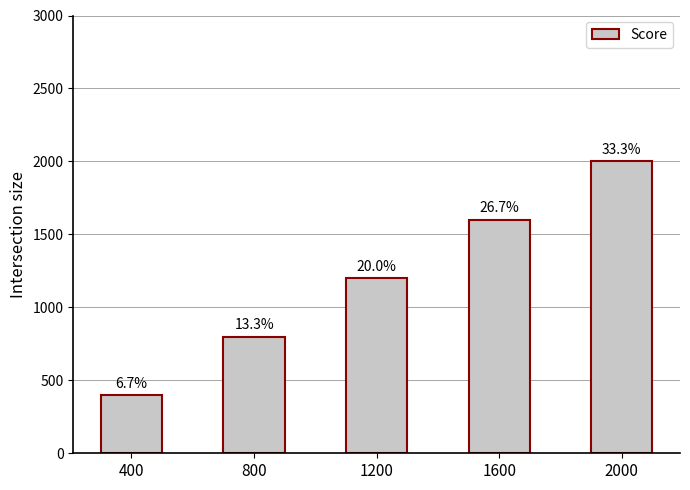

At which category does the chart reach its minimum across all series?

400